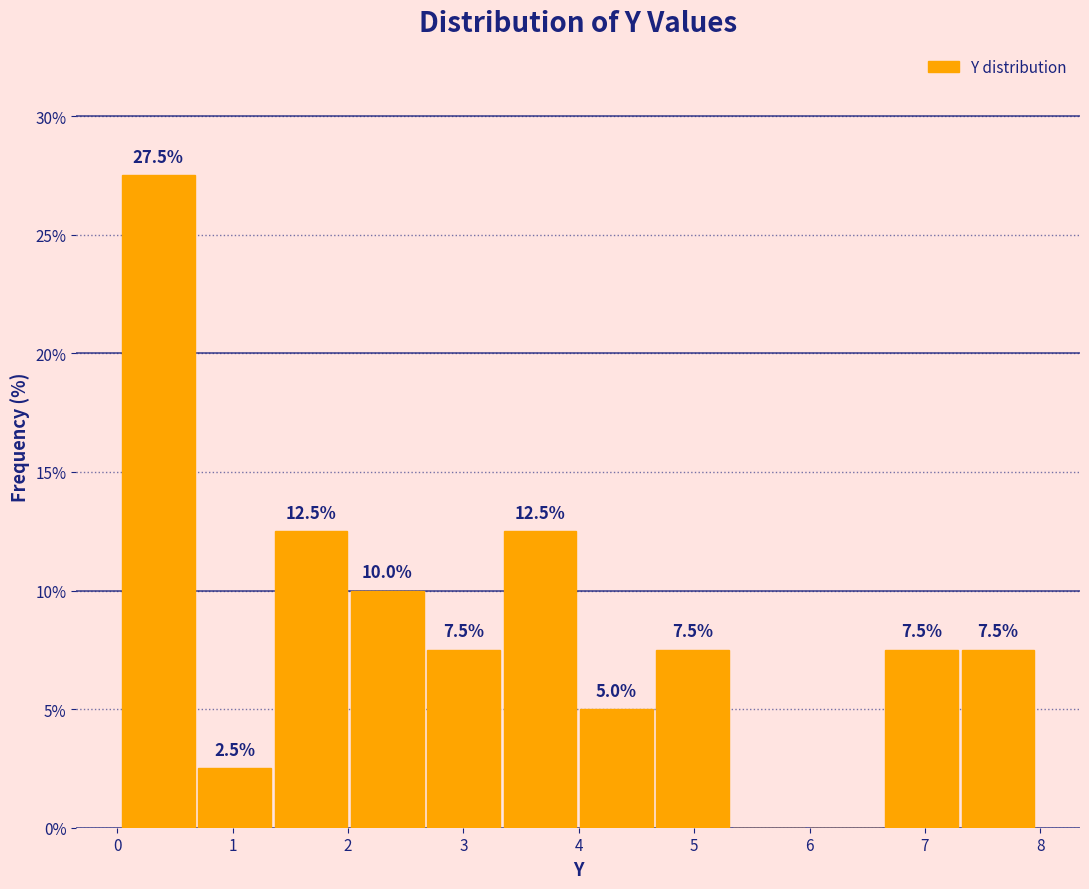

Which range on the x-axis has the tallest bar?

0.0 to 0.7